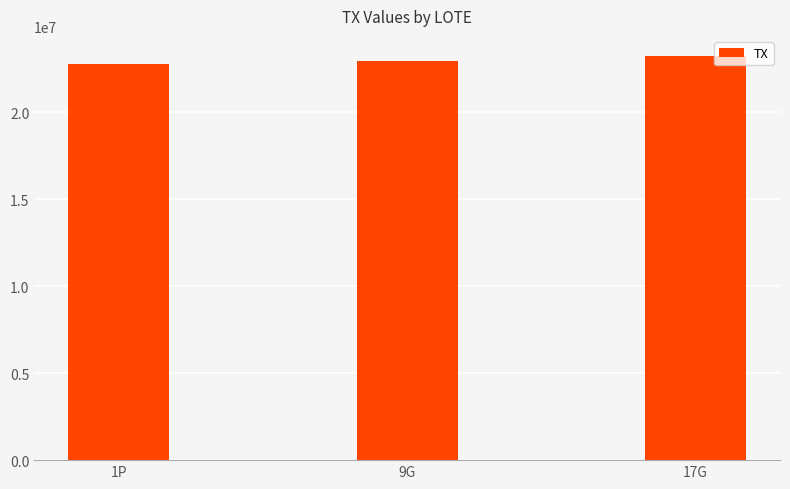

What is the greatest value displayed?

23225934